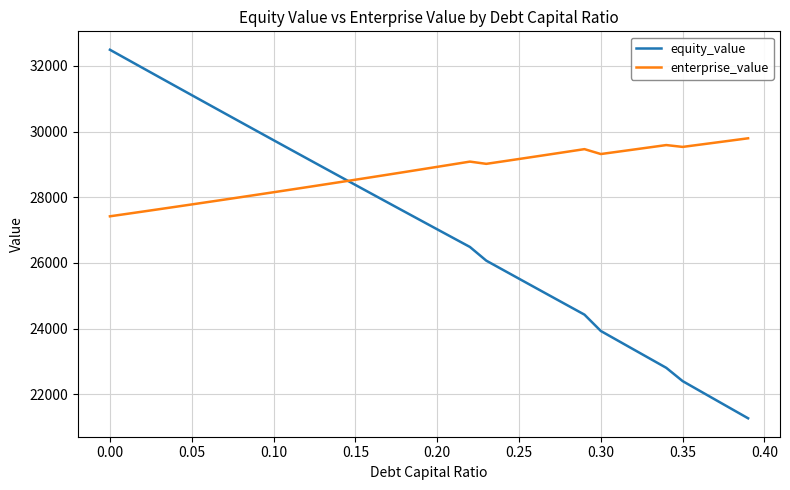

List the series in order of their peak value, highest first.

equity_value, enterprise_value